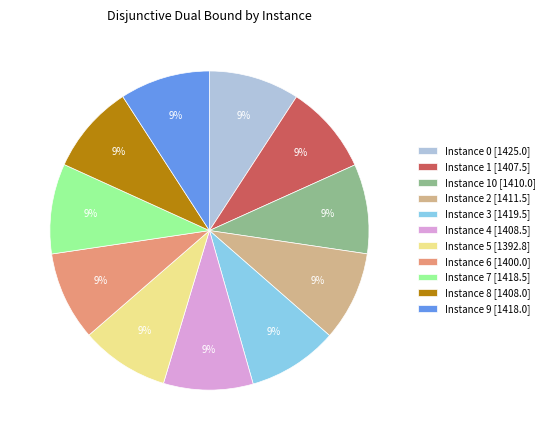

The Instance 2 [1411.5] slice represents 1% of the pie. True or false?

False